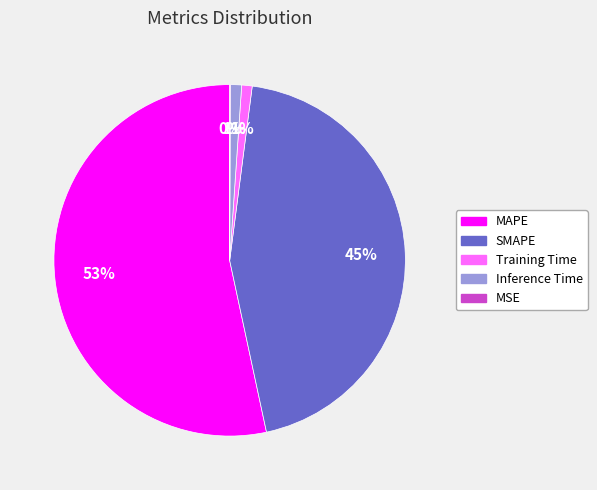

Is there a majority slice in this chart?

Yes